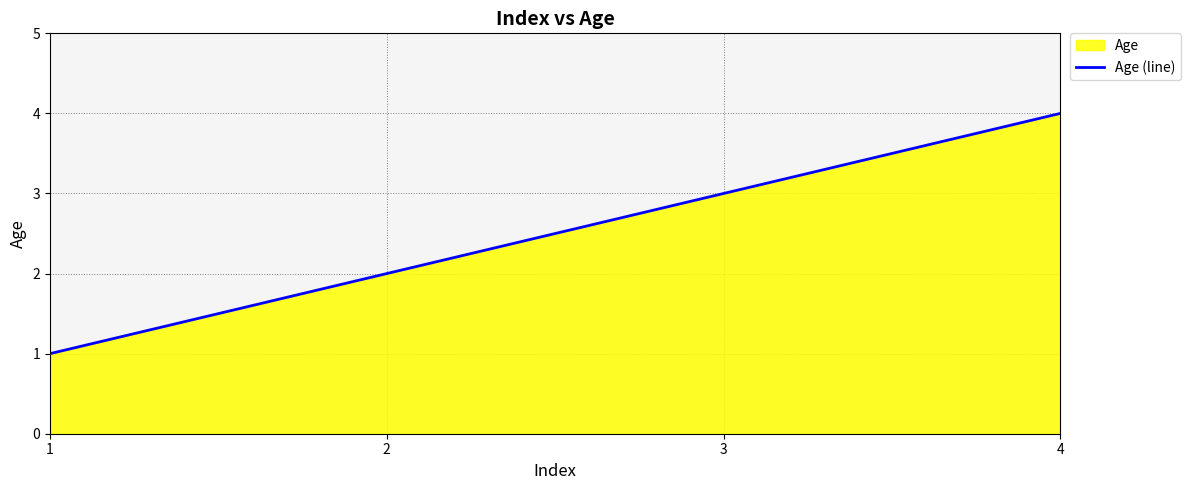

Where does the data first go above 3?

4